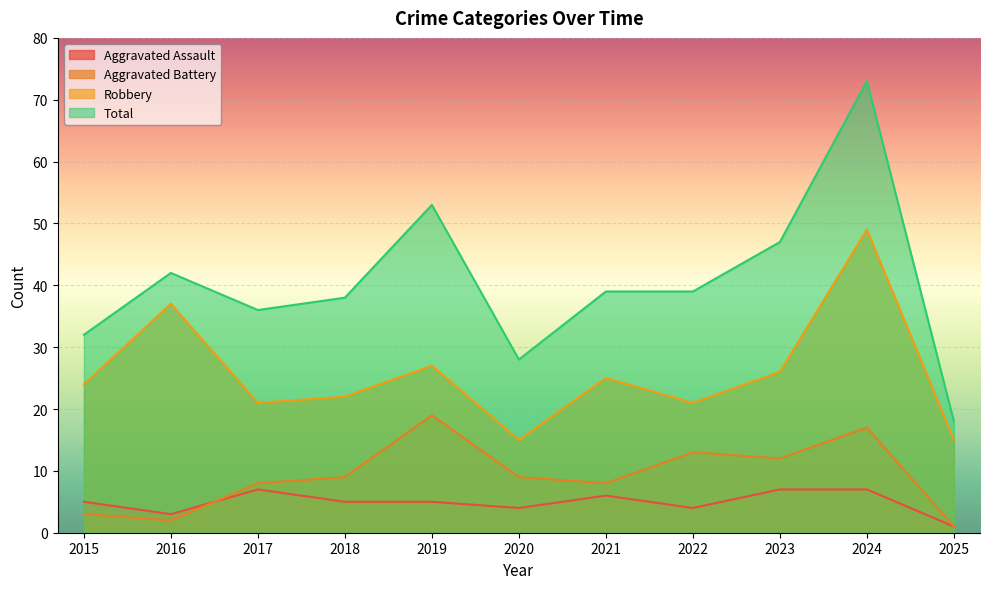

Rank the series at 2022 from highest to lowest value.

Total, Robbery, Aggravated Battery, Aggravated Assault